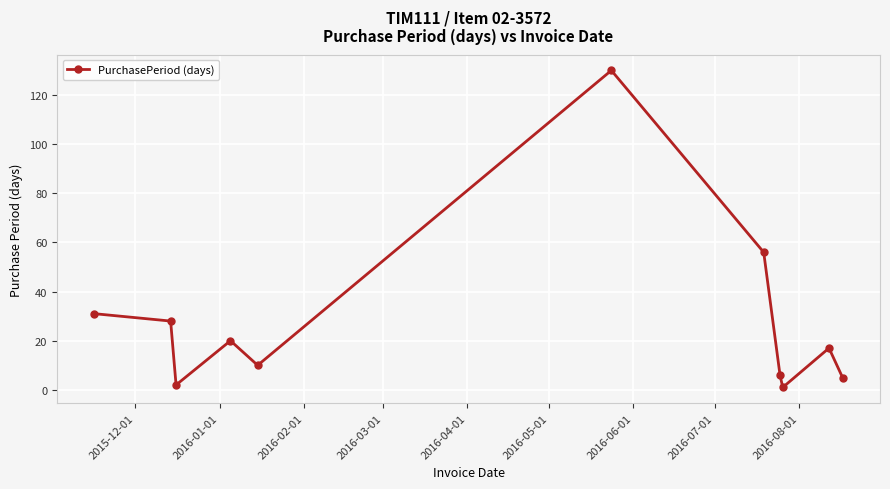

What is the smallest value displayed?

1